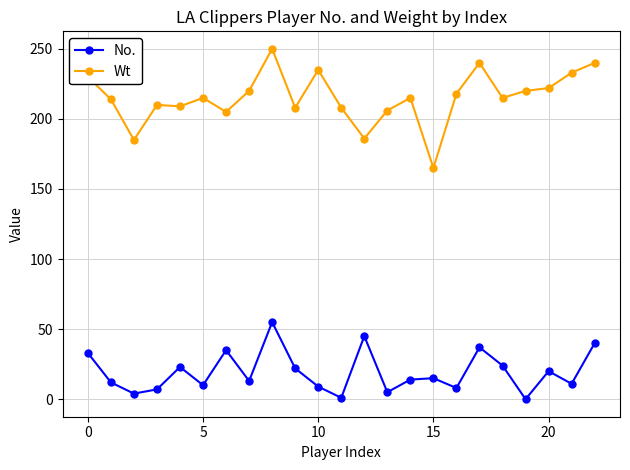

True or false: Wt has more than 0 interior local peaks.

True